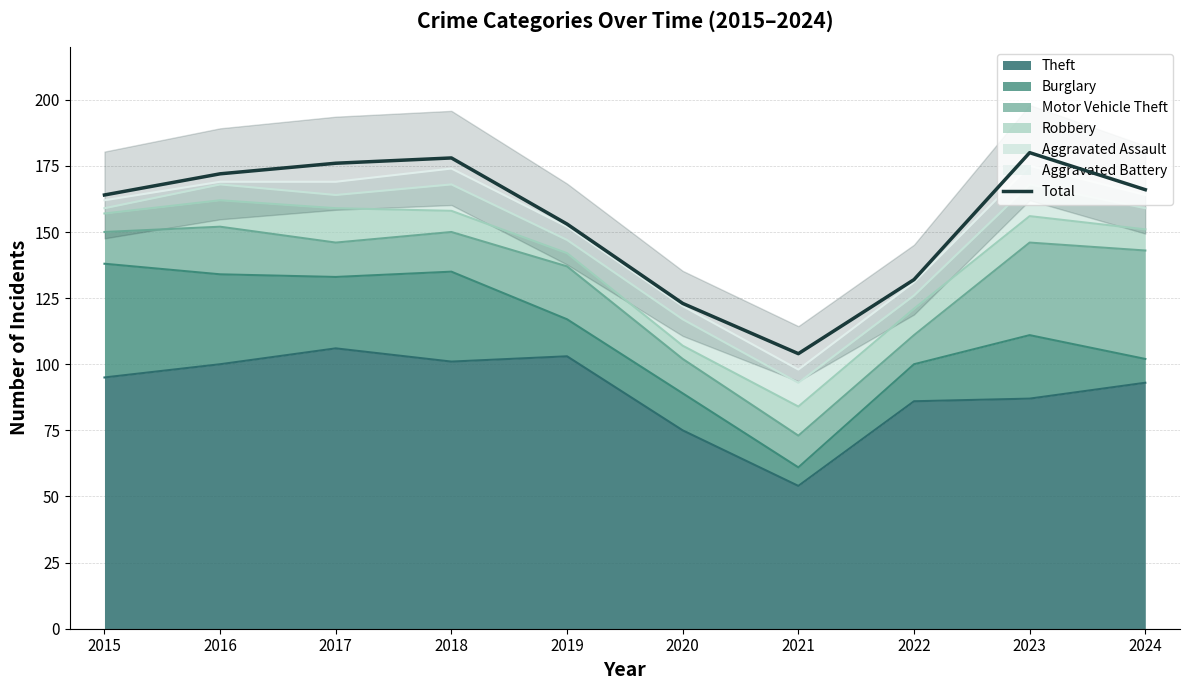

Where is the first local minimum?

2021